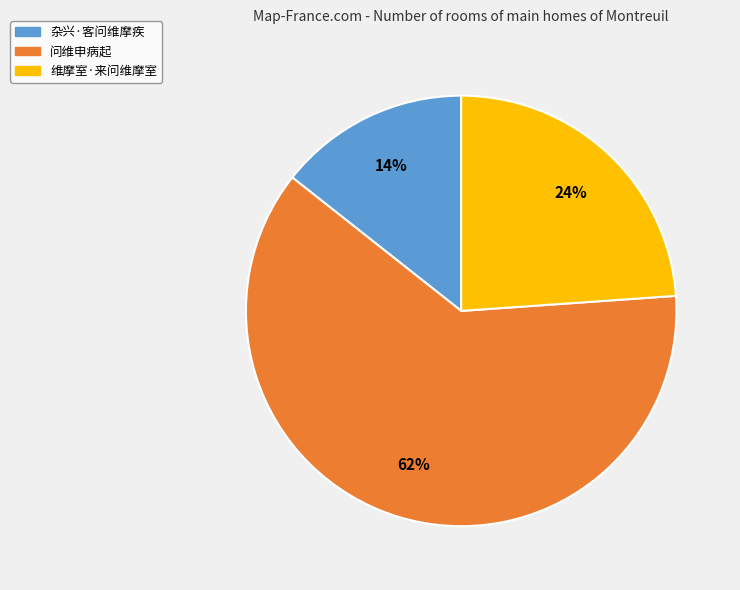

To the nearest percent, what is the difference between the 维摩室·来问维摩室 and 问维申病起 slice percentages?

38%